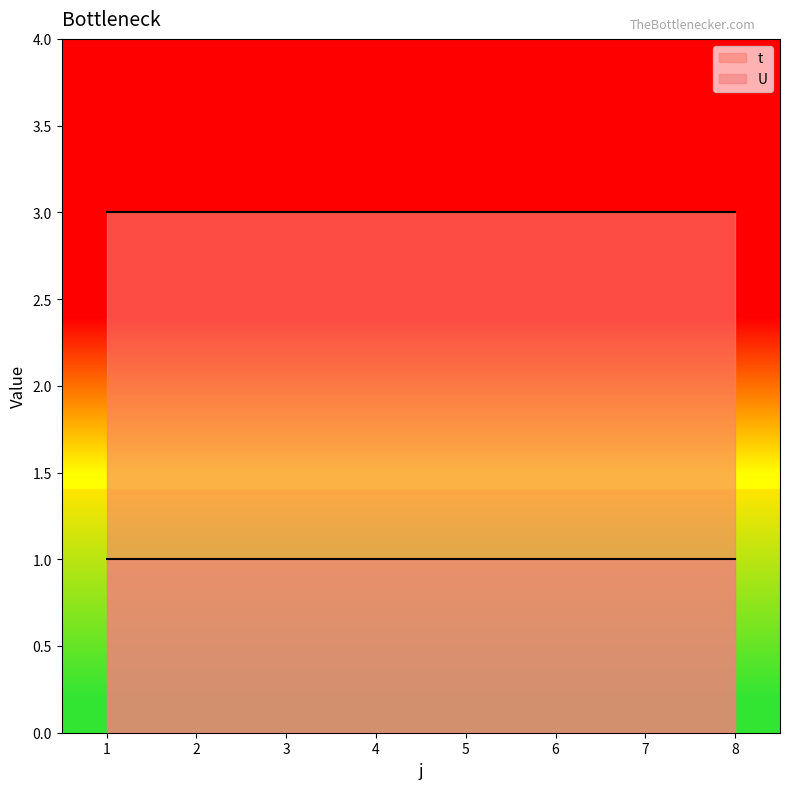

Is it true that t equals 3 at 4?

True